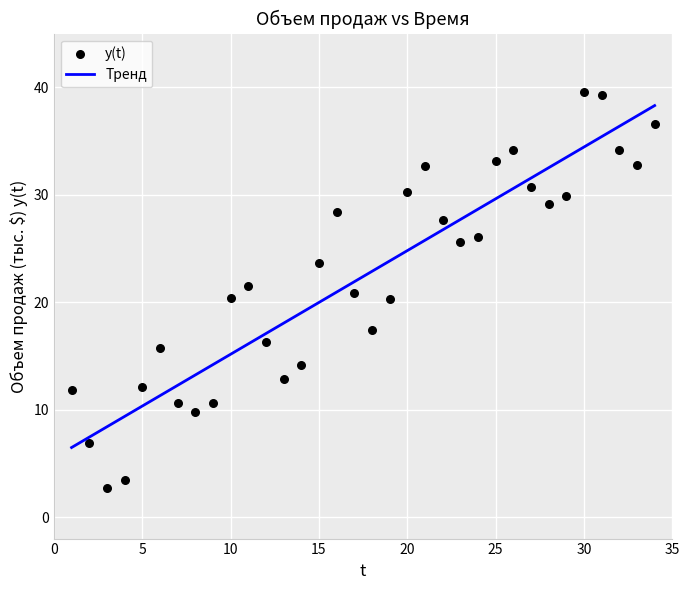

What is the range of X values (max minus min)?

33.0